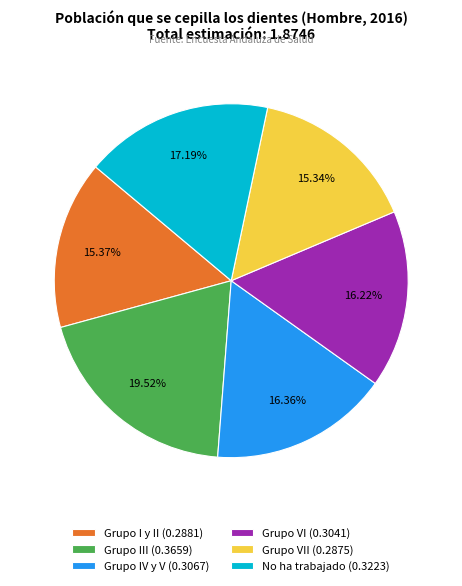

Count the number of slices in the pie.

6